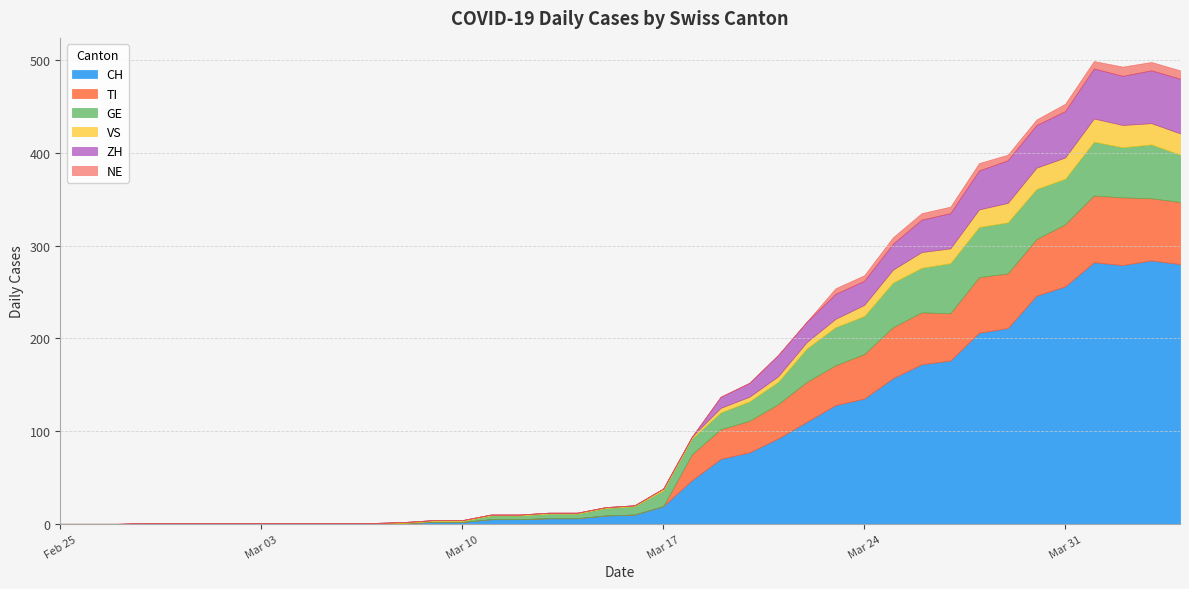

Which series has the widest spread of values?

CH